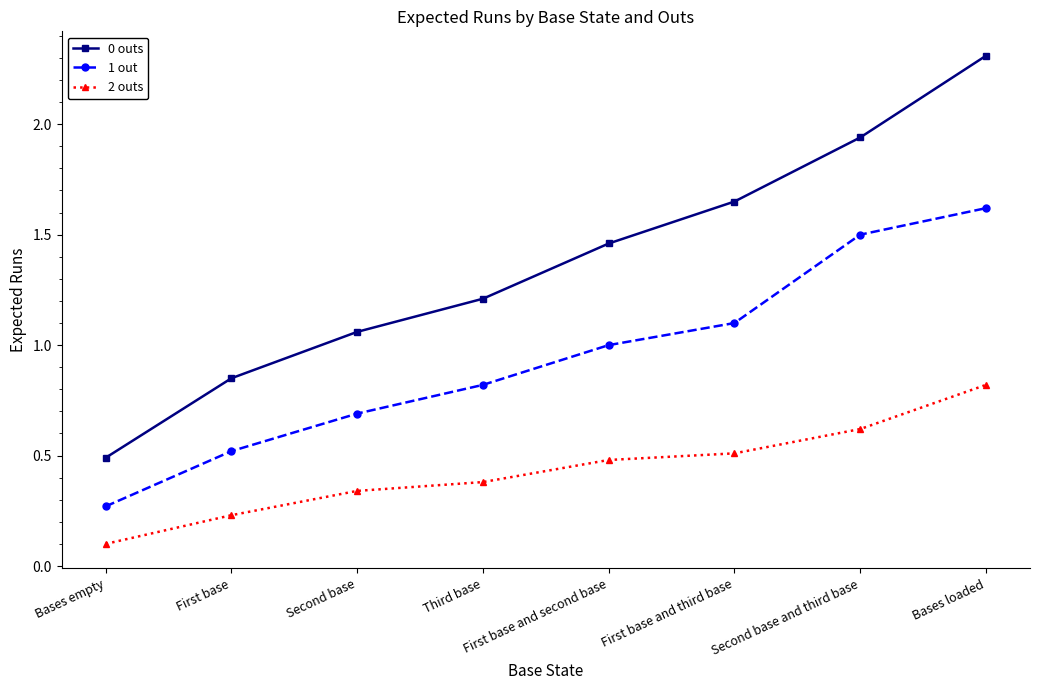

What position from the left is Bases empty?

1